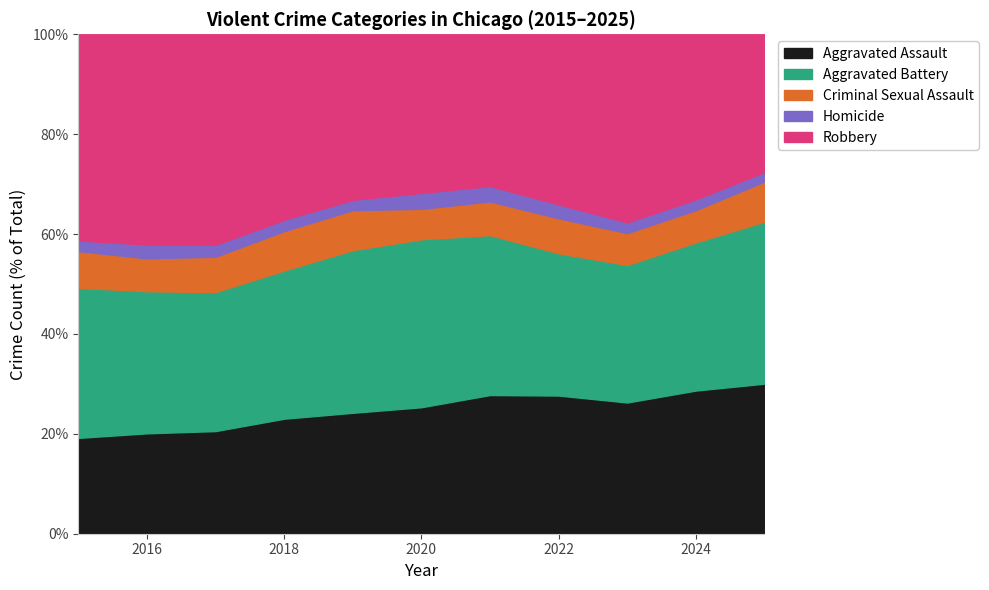

Which category has the lowest value in the Aggravated Assault series?

2015